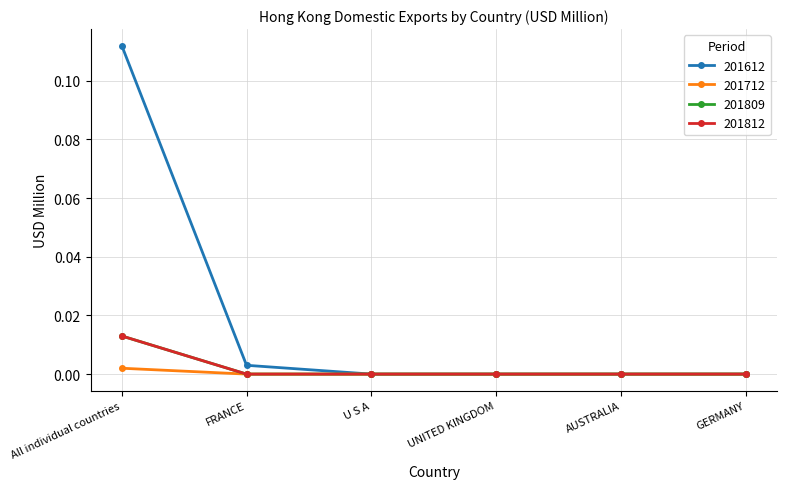

At how many categories does at least one series exceed 0?

2